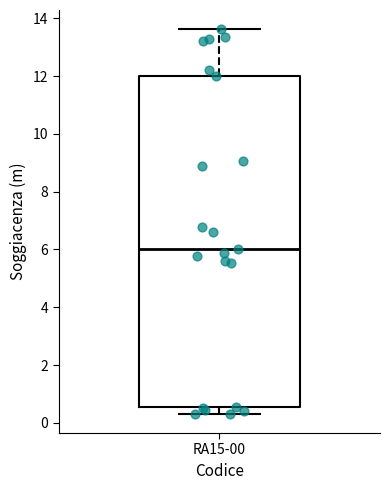

Read this box plot against the y-axis: the position of the median line, the range covered by the box, and the ends of both whiskers. The values are not printed on the chart, so give them approximately, as read against the axis.

median 6.0, box 0.6 to 12.0, whiskers 0.4 to 13.6